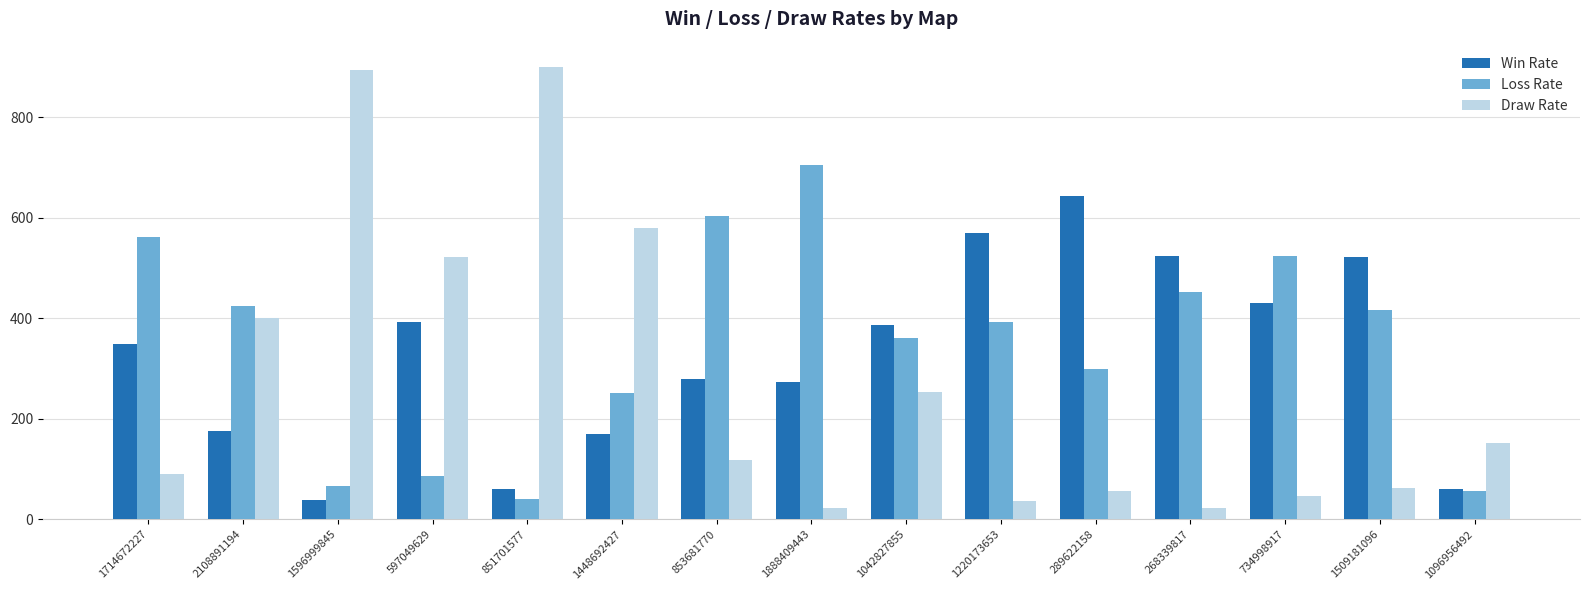

Which series has the largest range (max minus min)?

Draw Rate